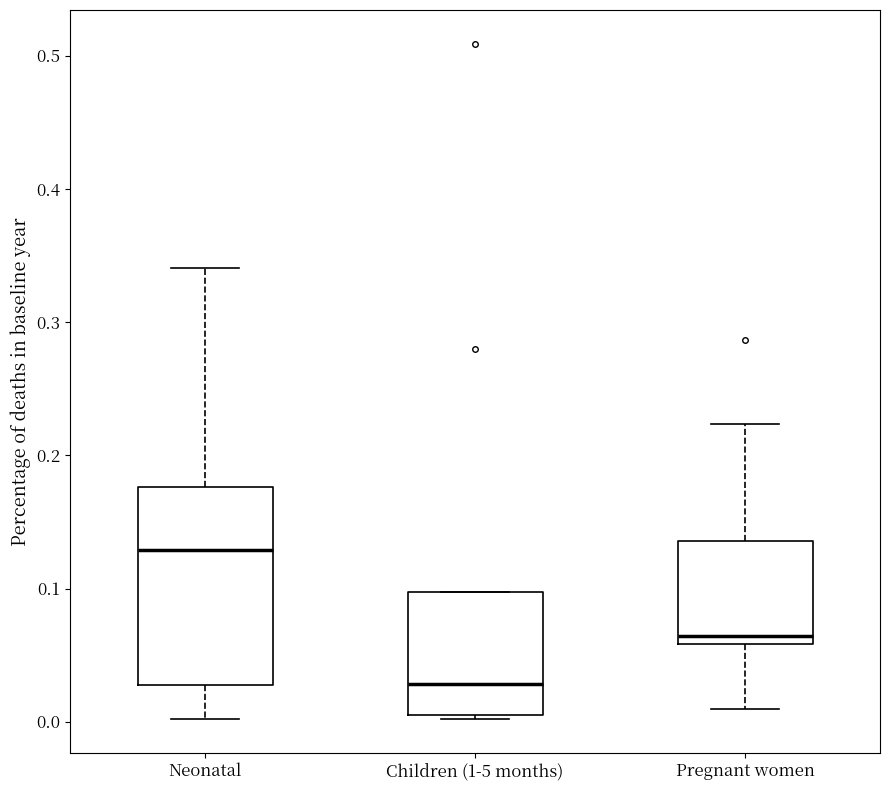

Which box has the lowest median line?

Children (1-5 months)